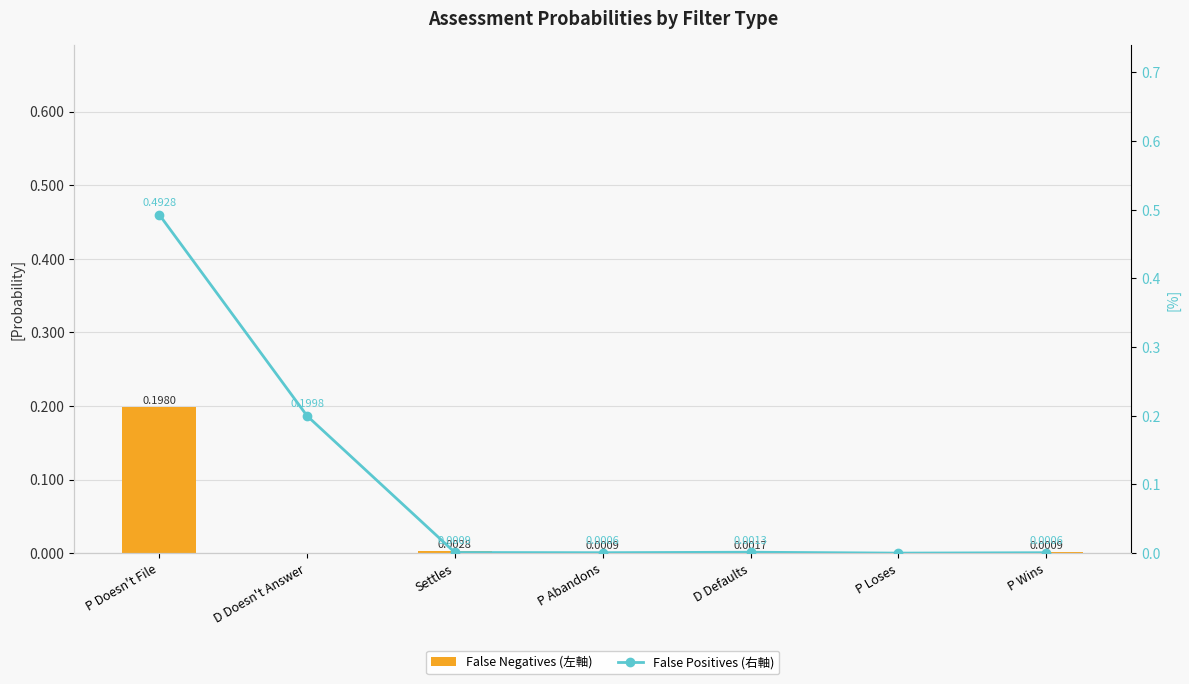

The value of False Positives (右軸) at D Doesn't Answer is 0.2. True or false?

True